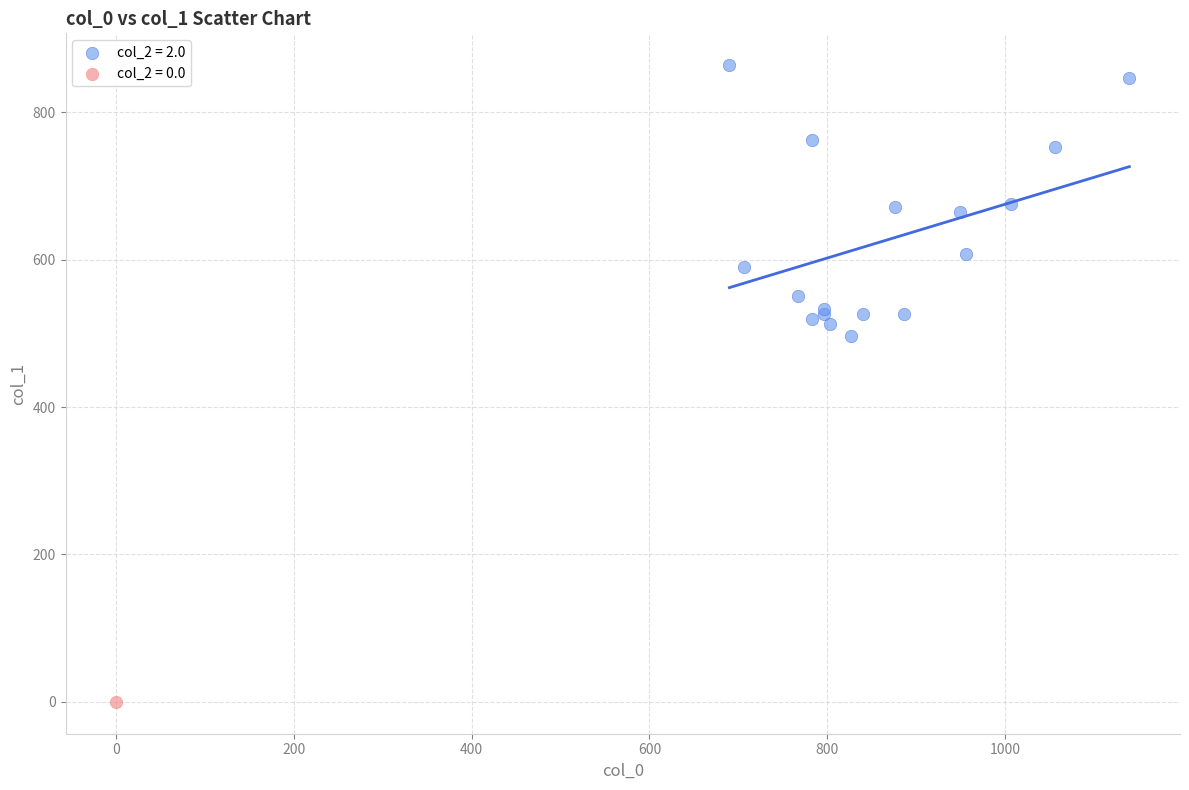

What are all the series names shown in the legend?

col_2 = 2.0, col_2 = 0.0